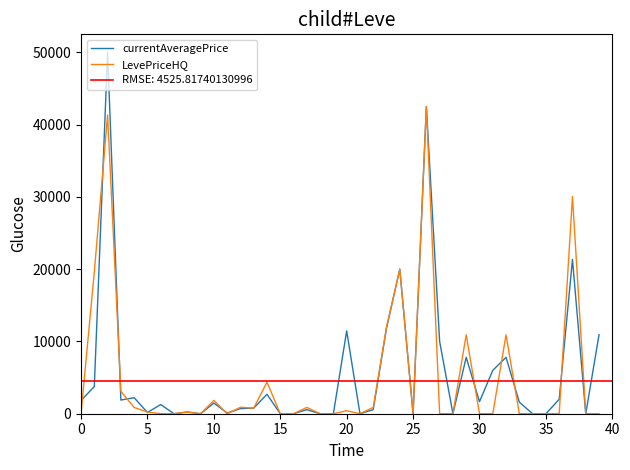

What is the average value of the LevePriceHQ series?

5045